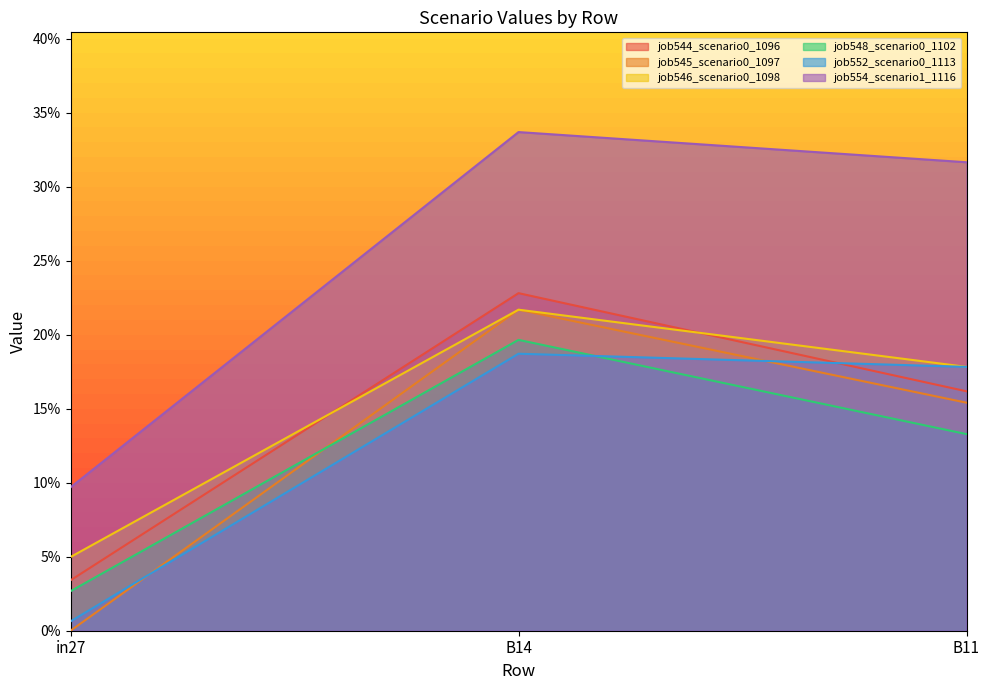

True or false: job546_scenario0_1098 has a value of 0.0 at in27.

True